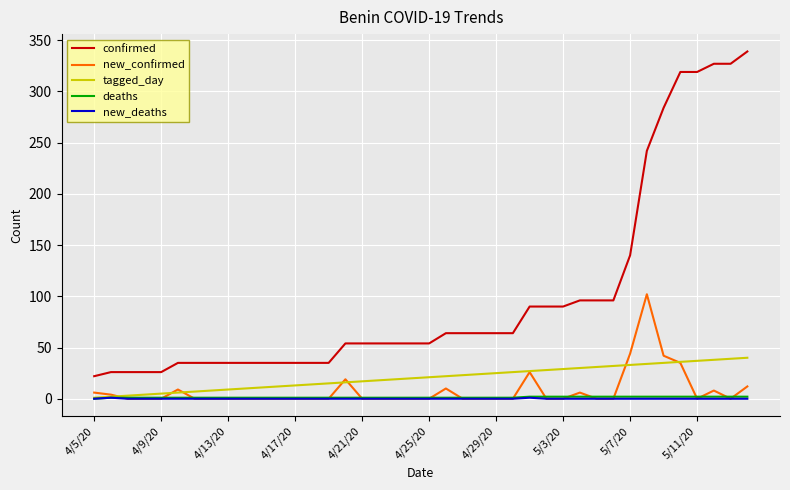

True or false: new_confirmed and confirmed cross at least once.

False